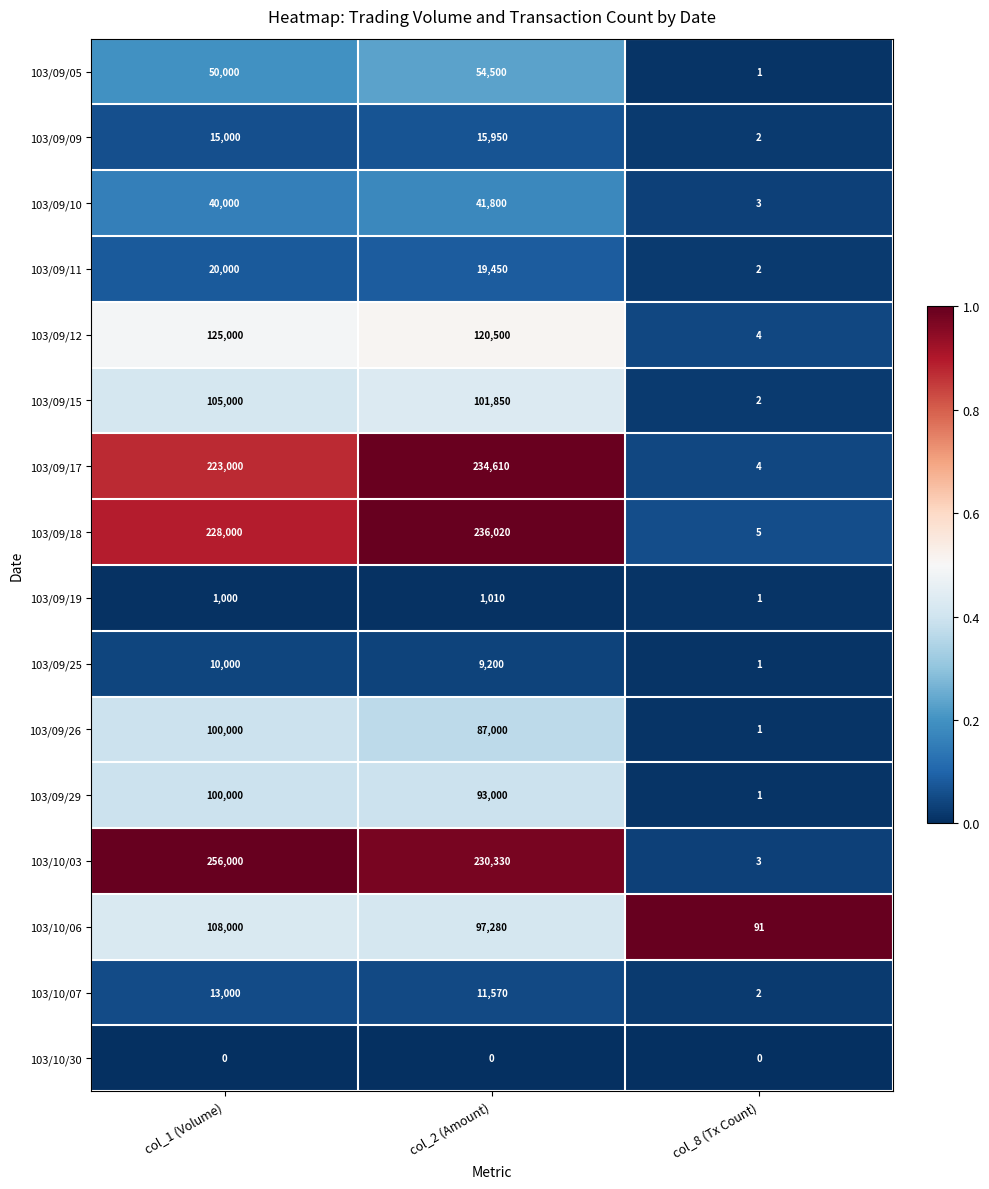

What is the maximum value for 103/09/29?

100000